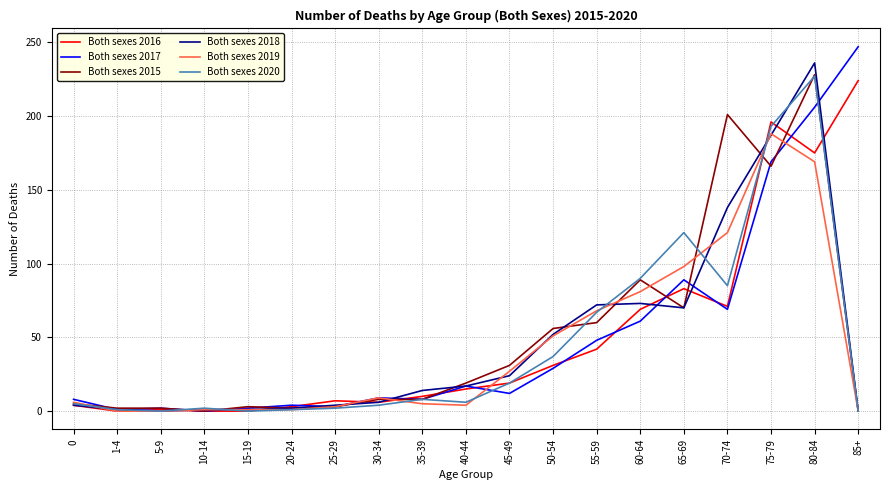

What is the greatest value displayed?

247